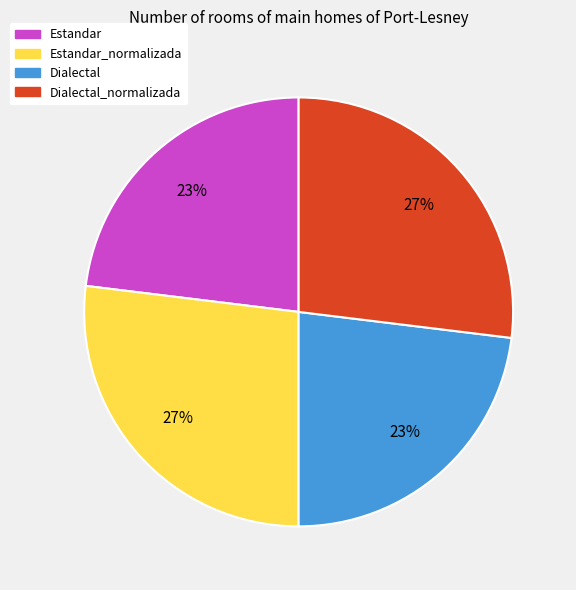

Is Estandar_normalizada the majority of the pie?

No